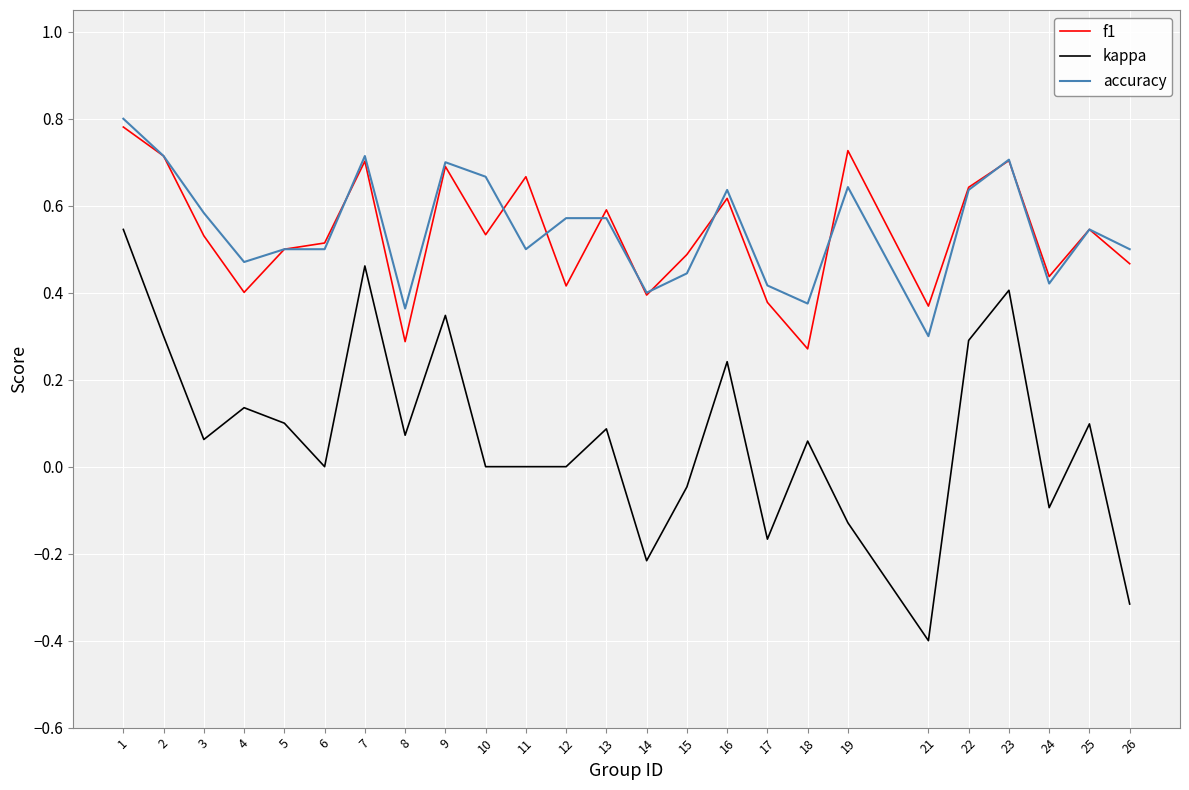

What is the total value across all series at 7?

1.9